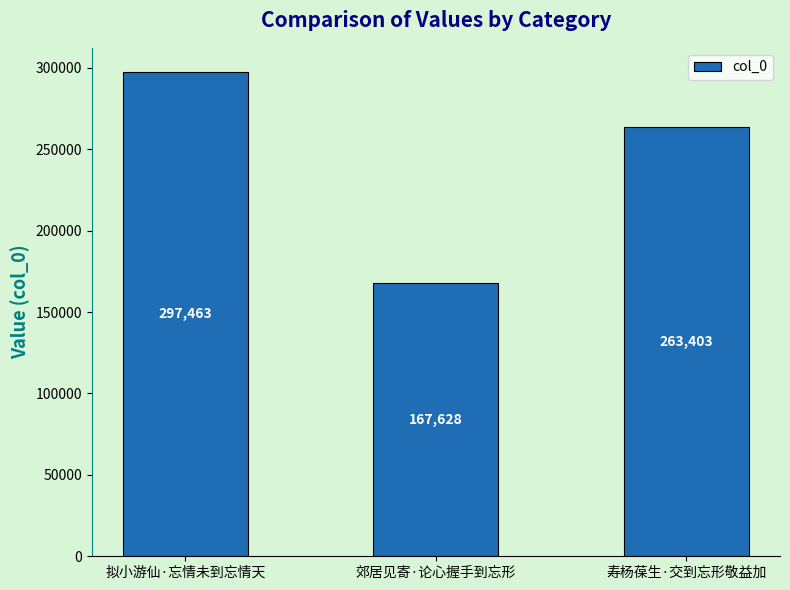

Which category has the highest value across all series?

拟小游仙·忘情未到忘情天